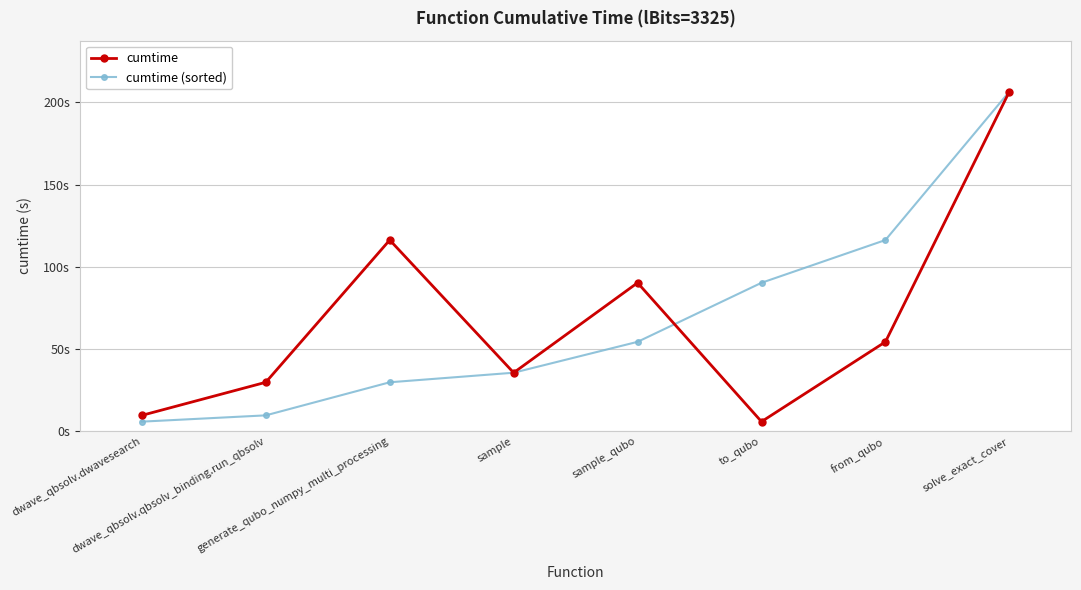

What is the sum of the cumtime (sorted) values at sample_qubo and from_qubo?

170.7